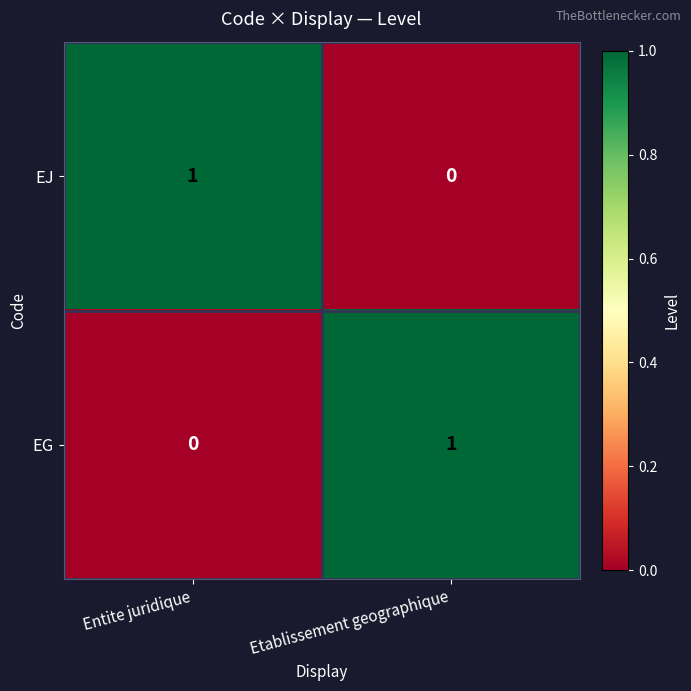

At Etablissement geographique, list the series in order from smallest to largest.

EJ, EG